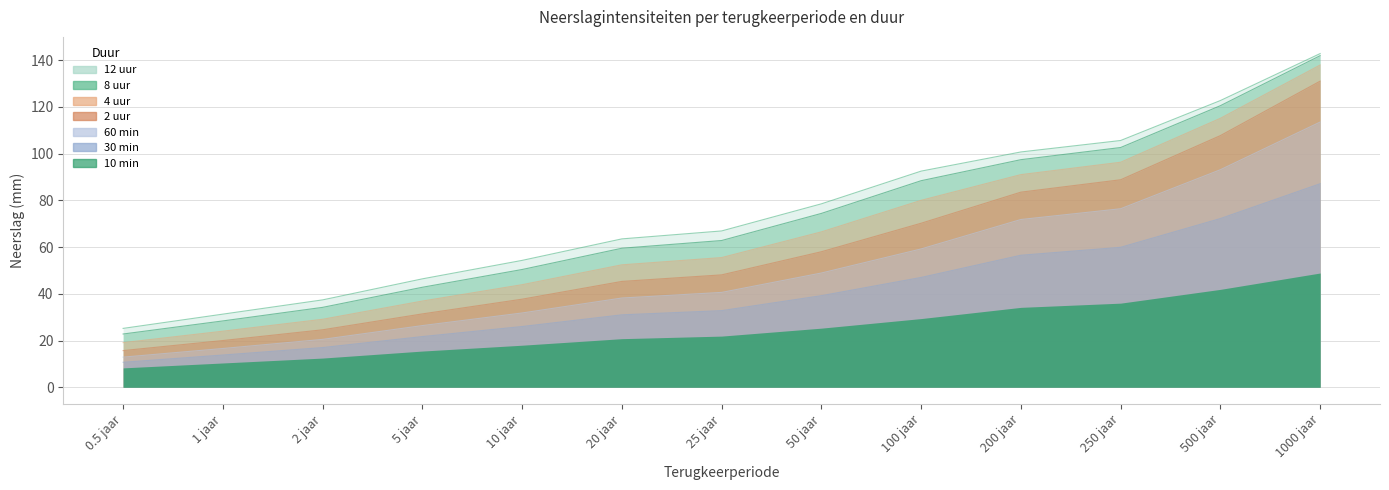

What position from the left is 250 jaar?

11